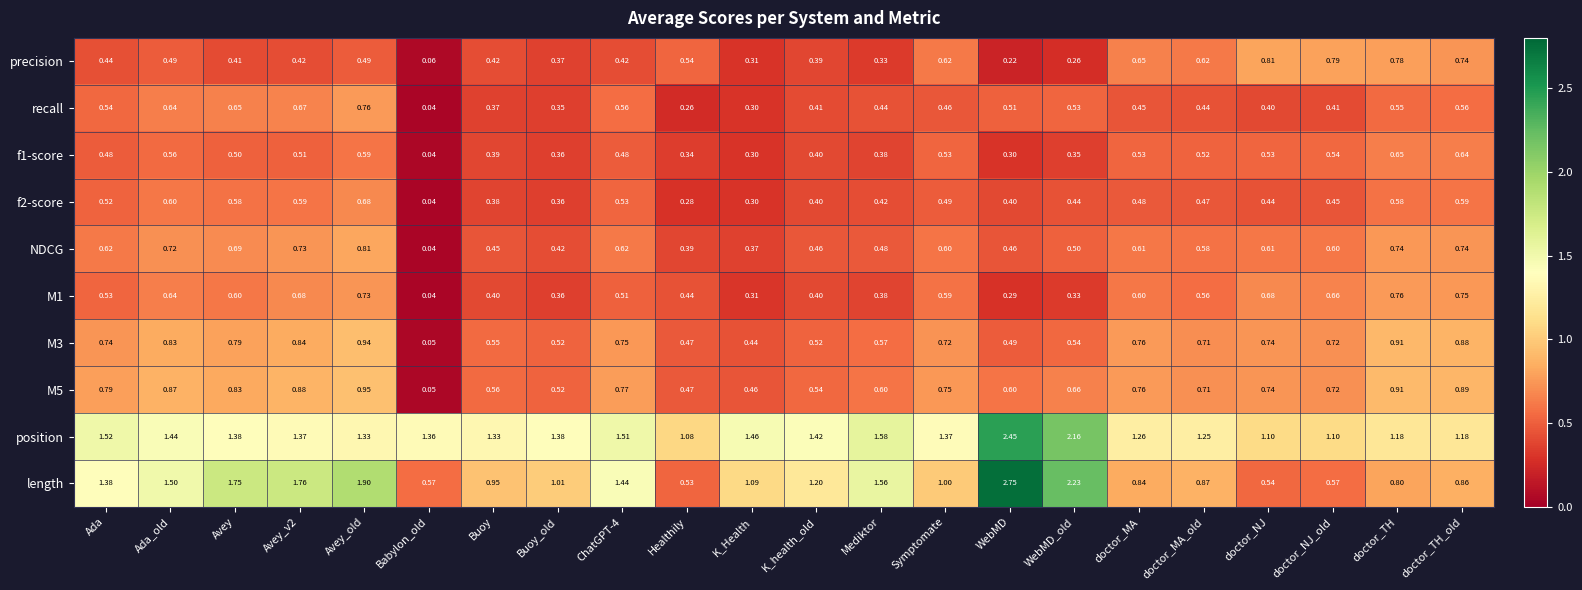

At which category is the sum across all series the highest?

Avey_old